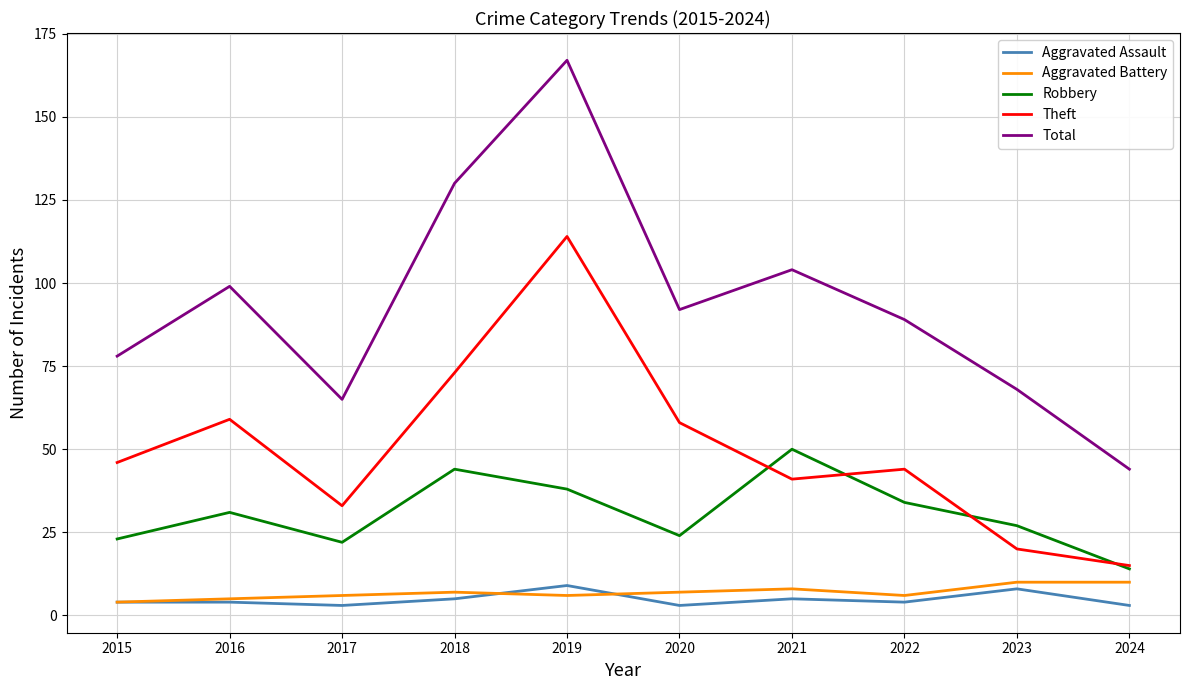

What is the difference between the Robbery values at 2015 and 2022?

11